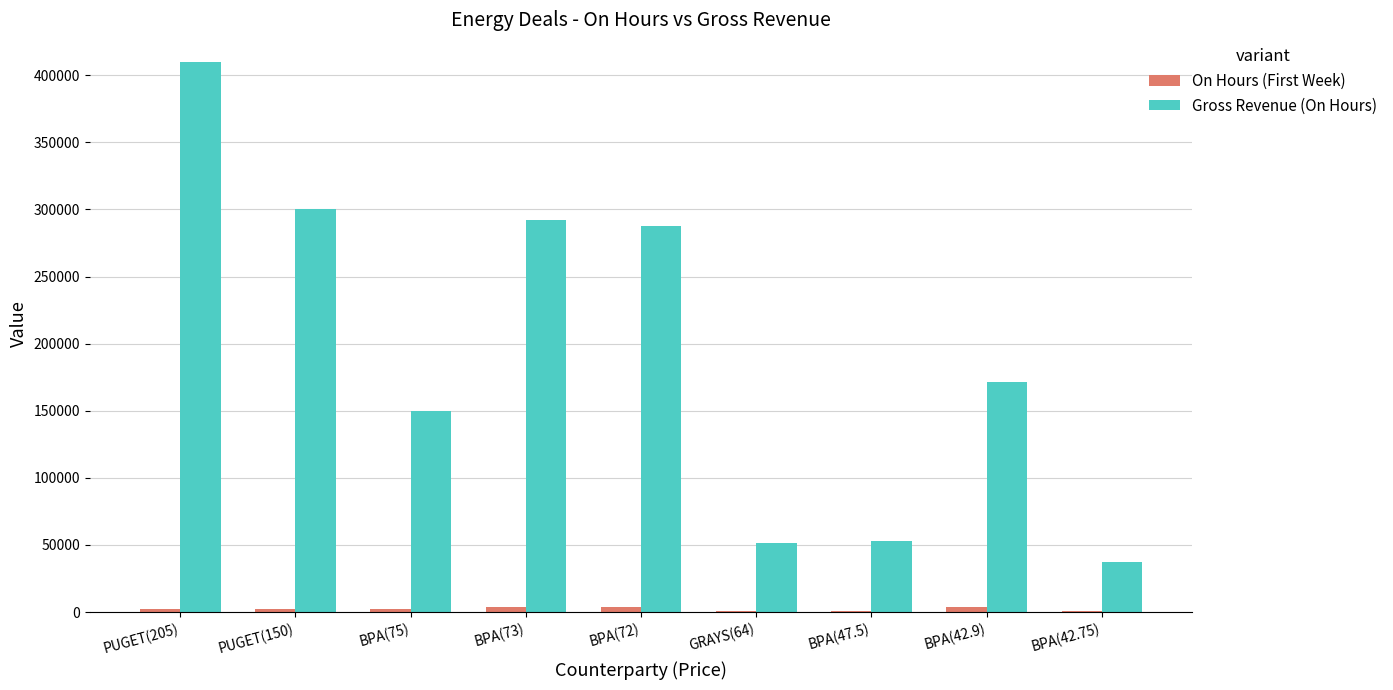

Between PUGET(150) and GRAYS(64), which series saw the biggest shift?

Gross Revenue (On Hours)